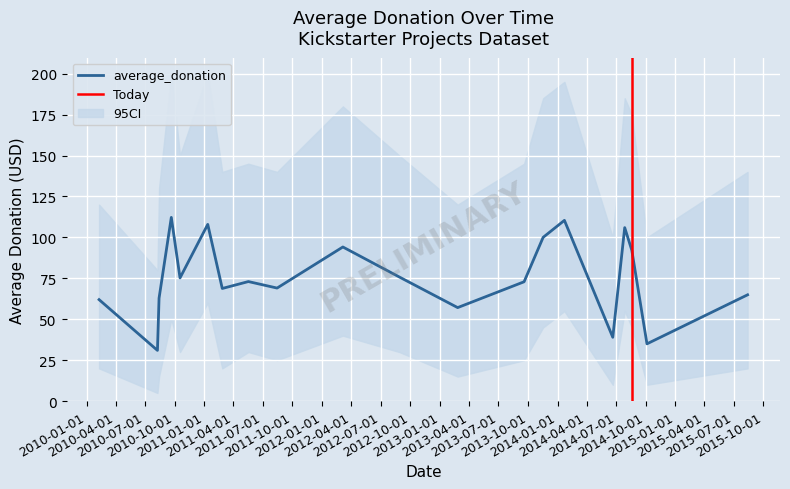

True or false: ci_lower and average_donation intersect in this chart.

False